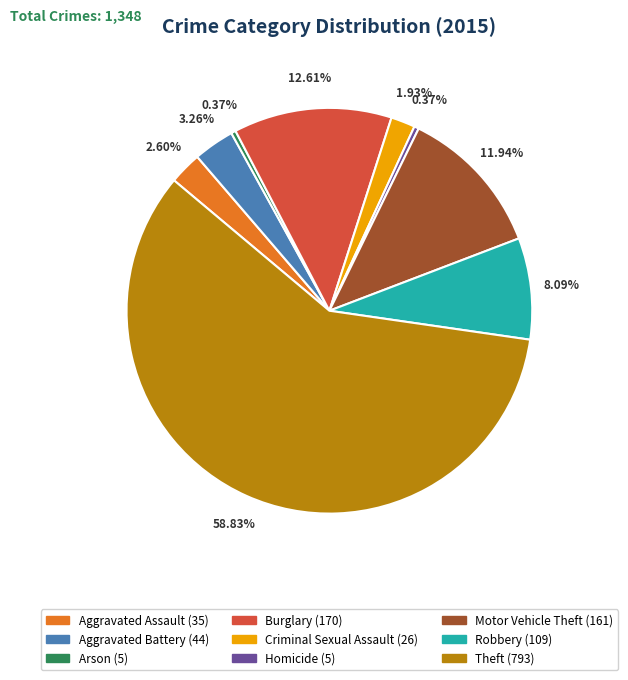

How many slices are in this pie chart?

9